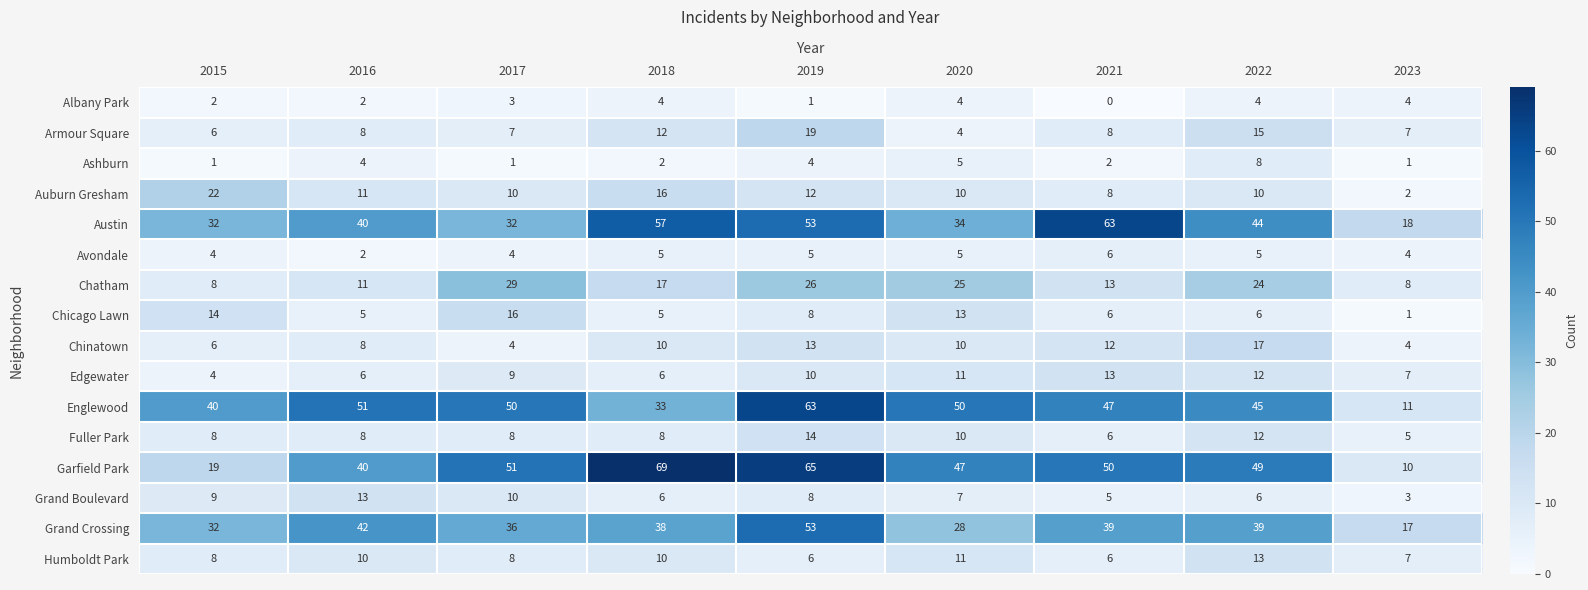

Is it true that Avondale equals 5 at 2020?

True